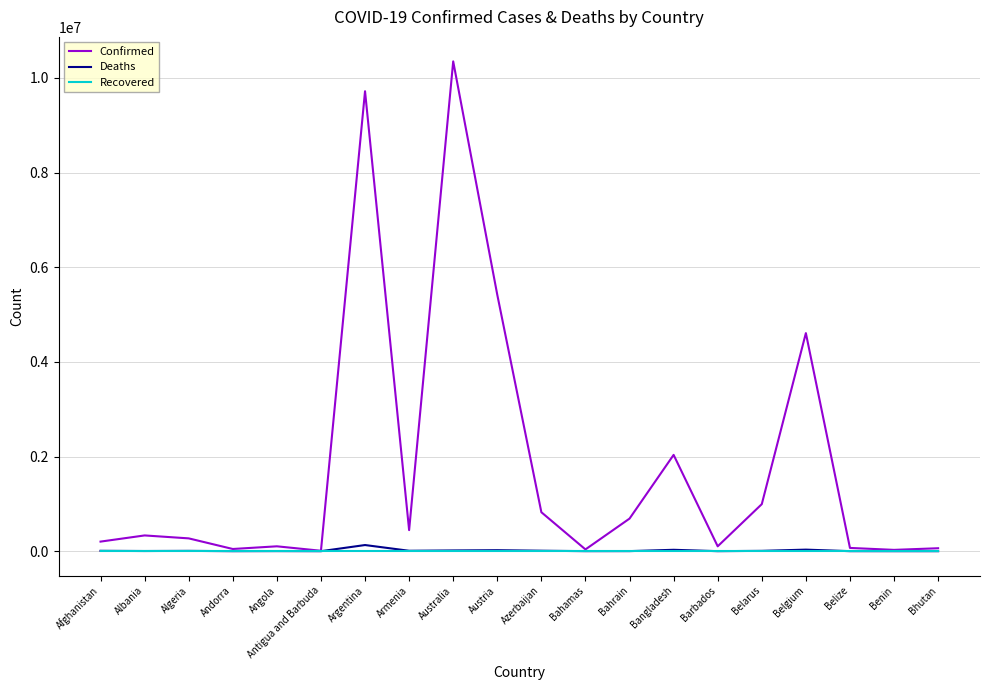

Count the number of data series in this chart.

3